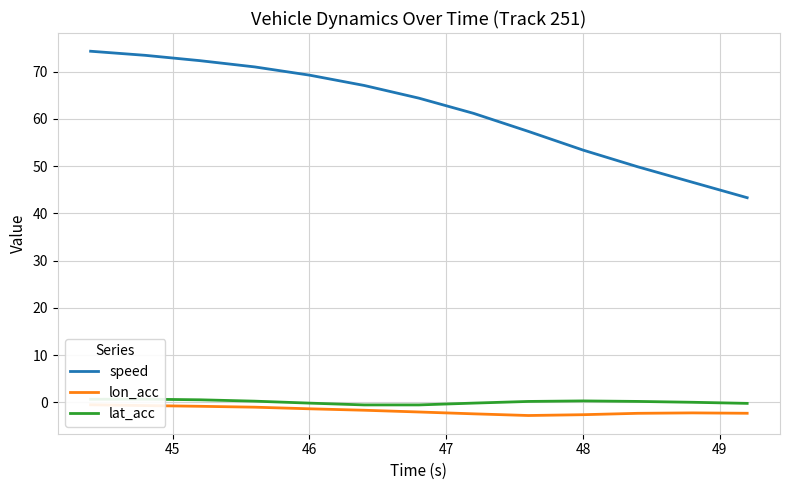

What is the maximum value for speed?

74.3